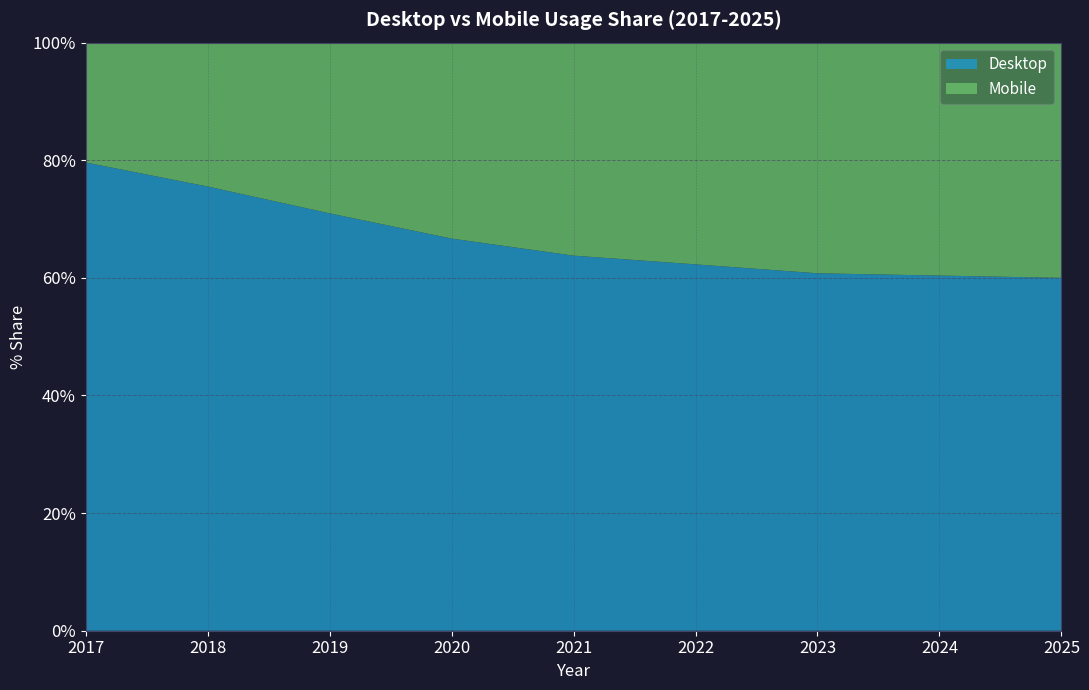

Reading left to right, transcribe all the data shown in this chart.

Desktop: 79.6	75.5	71.0	66.7	63.8	62.3	60.8	60.4	60.0
Mobile: 20.4	24.5	29.0	33.3	36.2	37.7	39.2	39.6	40.0